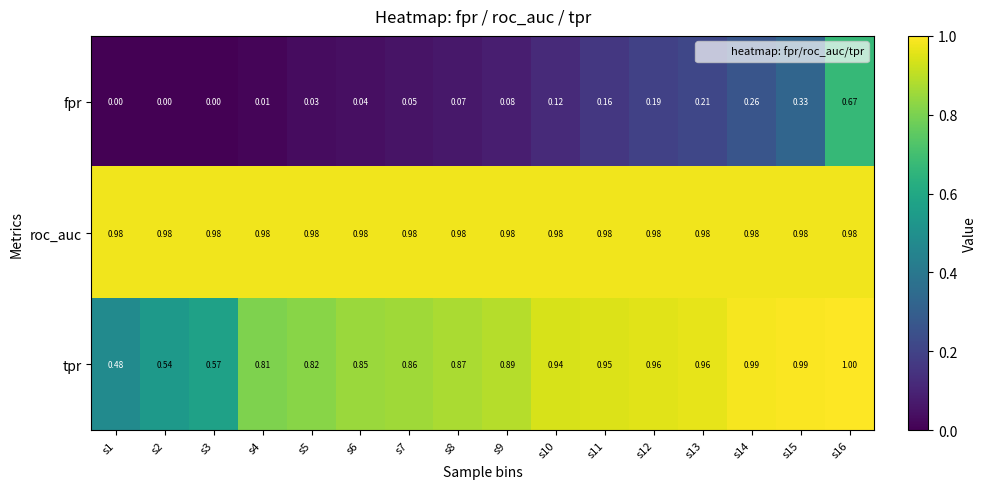

Between s1 and s13, which series saw the biggest shift?

tpr